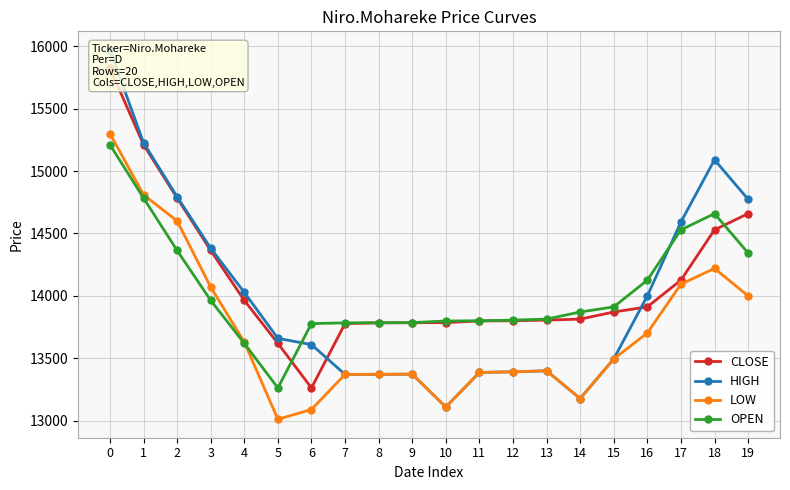

What is the value of the OPEN point at the 3rd from the left?

14364